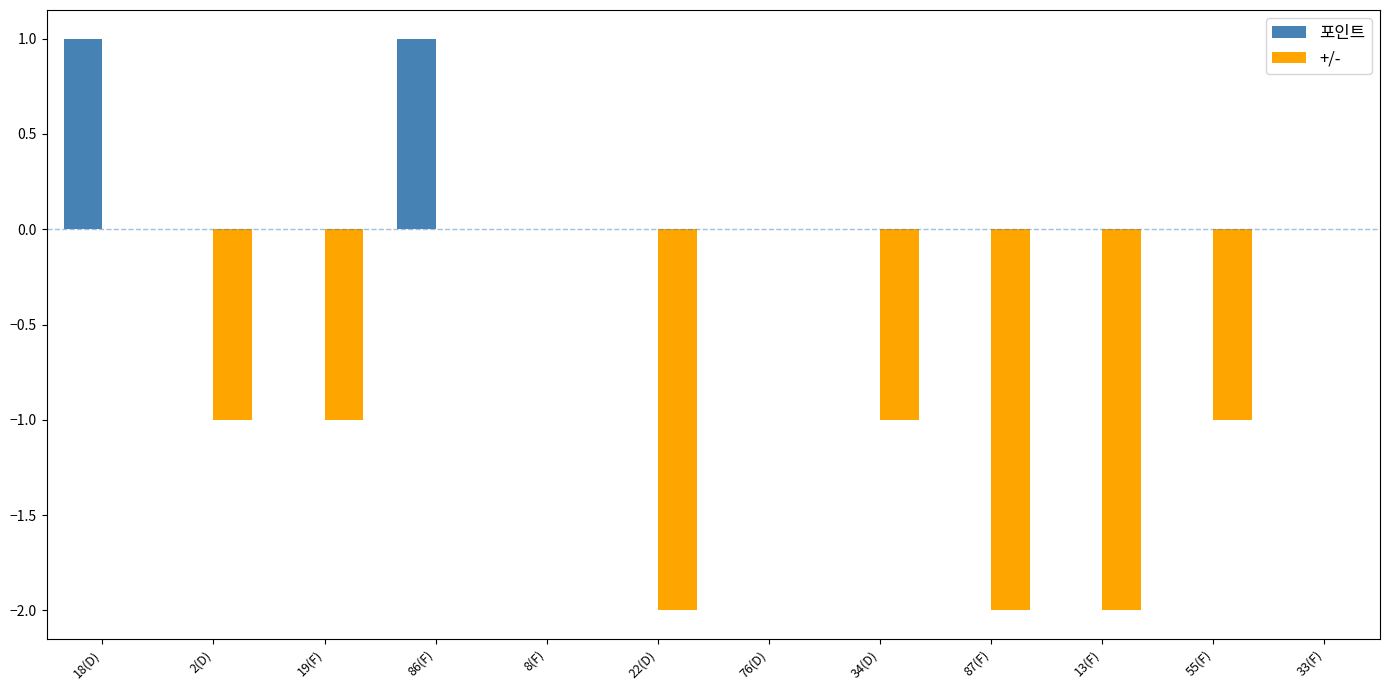

Which series changed the most between 76(D) and 13(F)?

+/-